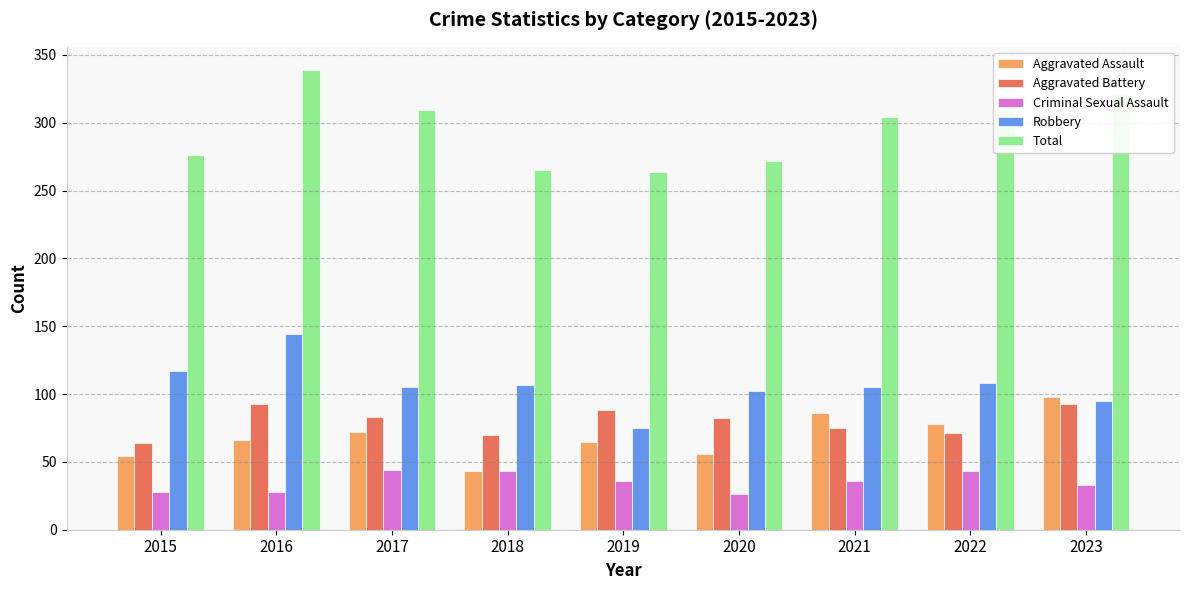

At which category does the chart reach its peak across all series?

2016